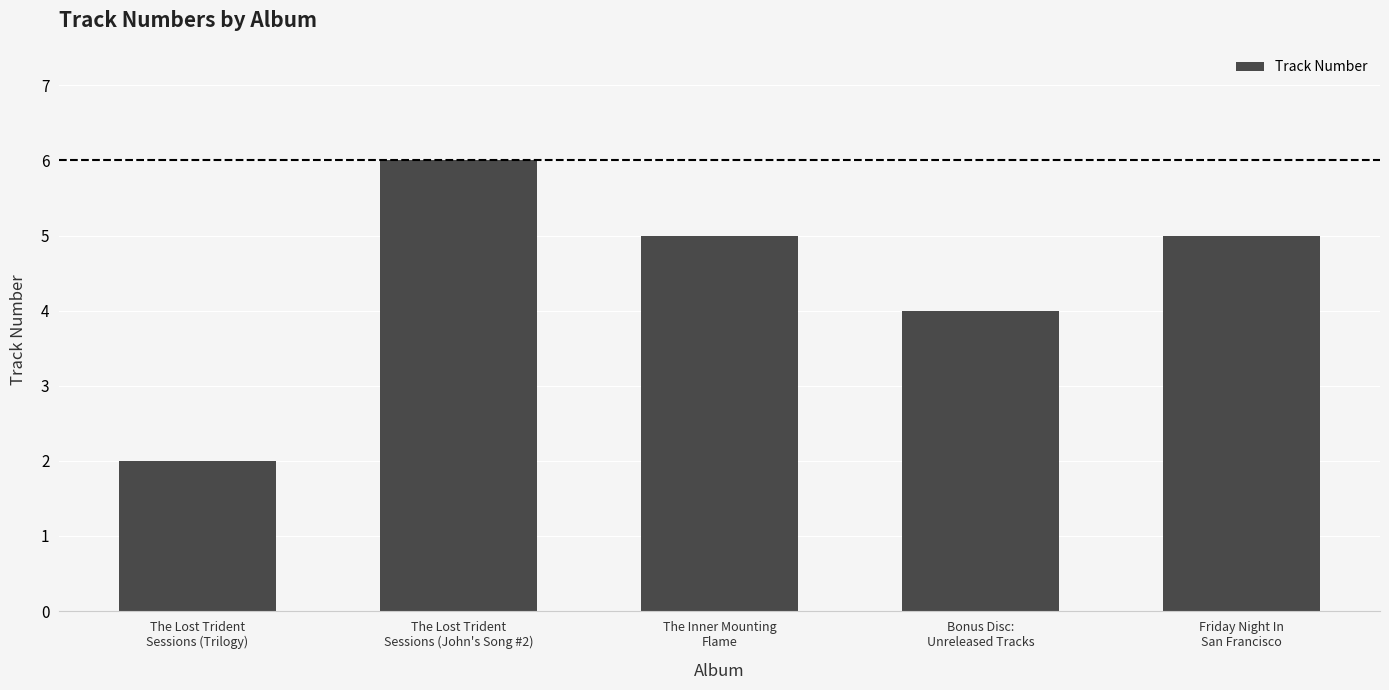

Between The Lost Trident
Sessions (Trilogy) and Bonus Disc:
Unreleased Tracks, which is larger?

Bonus Disc:
Unreleased Tracks